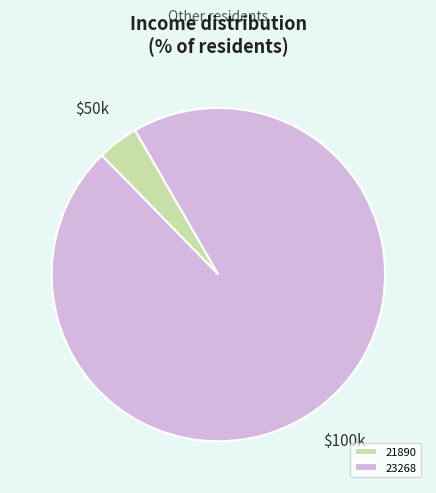

What is the smallest slice in the pie chart?

21890